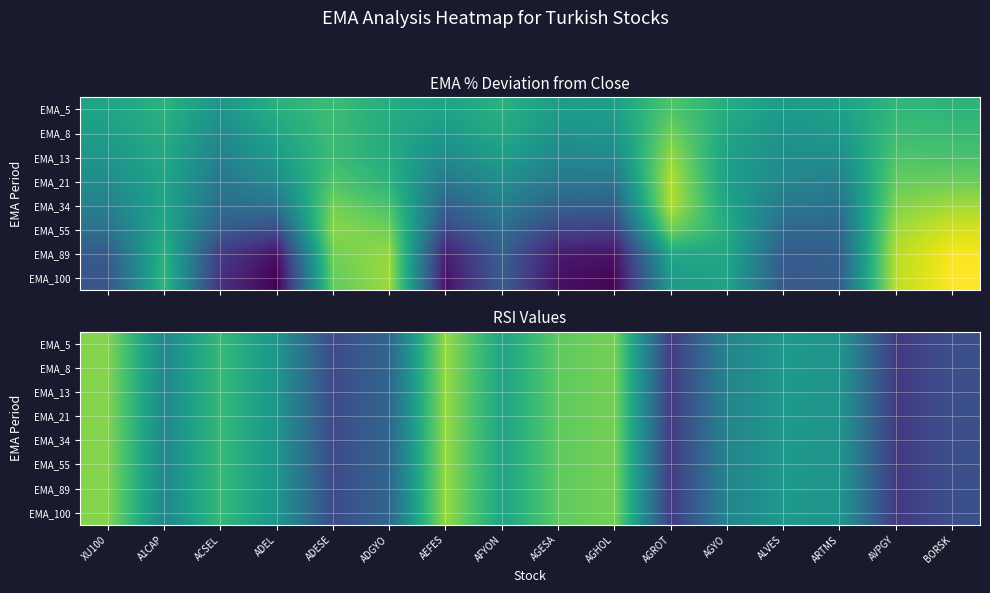

Count the number of data series in this chart.

8